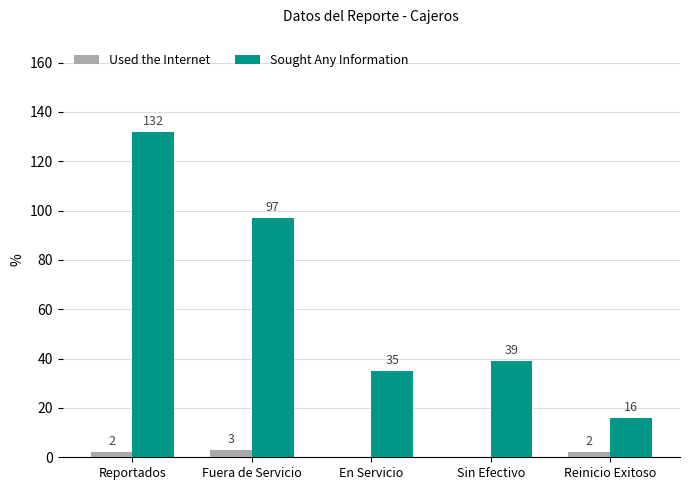

Which series has the largest total across all categories?

Sought Any Information